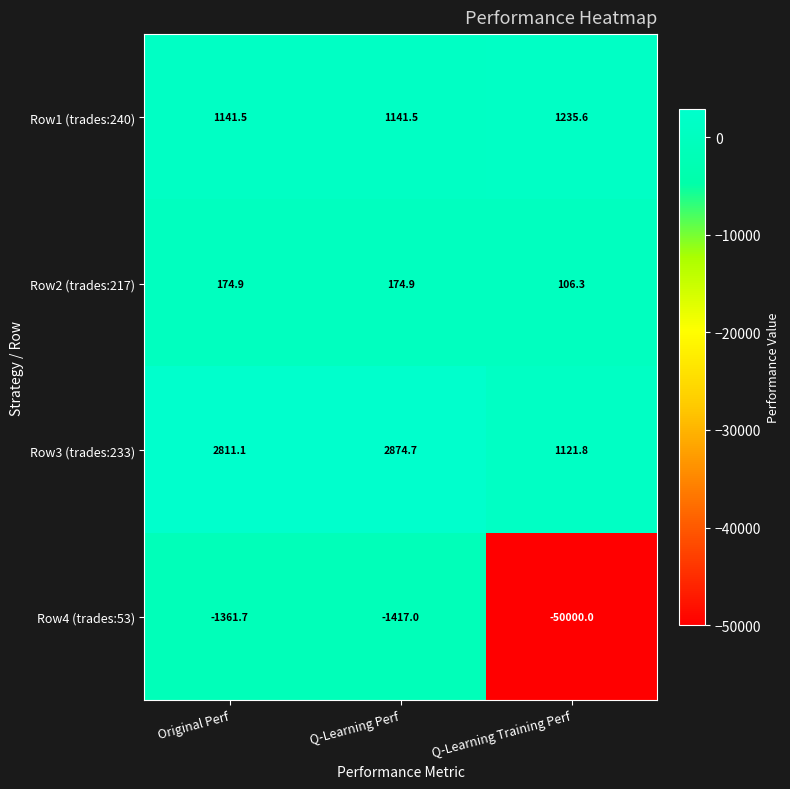

Reading right to left, extract all data points from this chart.

Row1 (trades:240): Q-Learning Training Perf=1235.6	Q-Learning Perf=1141.5	Original Perf=1141.5
Row2 (trades:217): Q-Learning Training Perf=106.3	Q-Learning Perf=174.9	Original Perf=174.9
Row3 (trades:233): Q-Learning Training Perf=1121.8	Q-Learning Perf=2874.7	Original Perf=2811.1
Row4 (trades:53): Q-Learning Training Perf=-50000.0	Q-Learning Perf=-1417.0	Original Perf=-1361.7